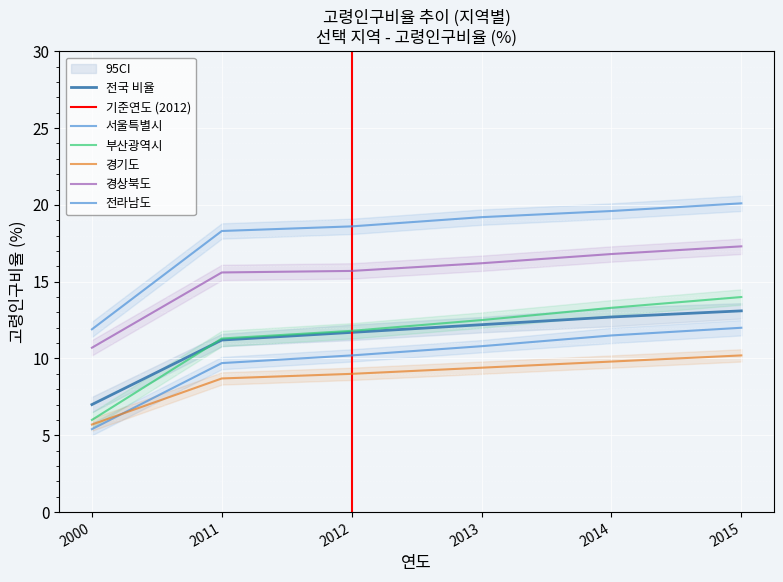

How many values in the 전국 series exceed 12?

3